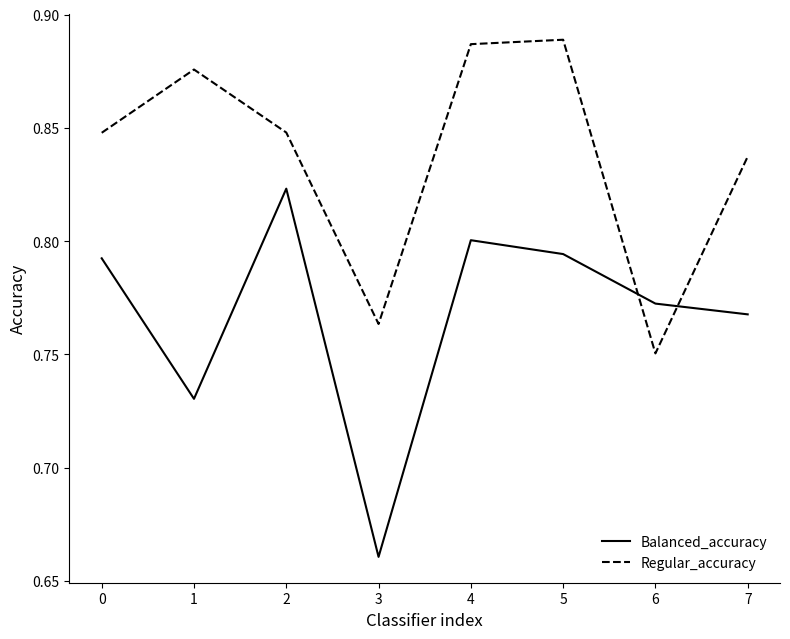

Between 5 and 6, which series saw the biggest shift?

Regular_accuracy